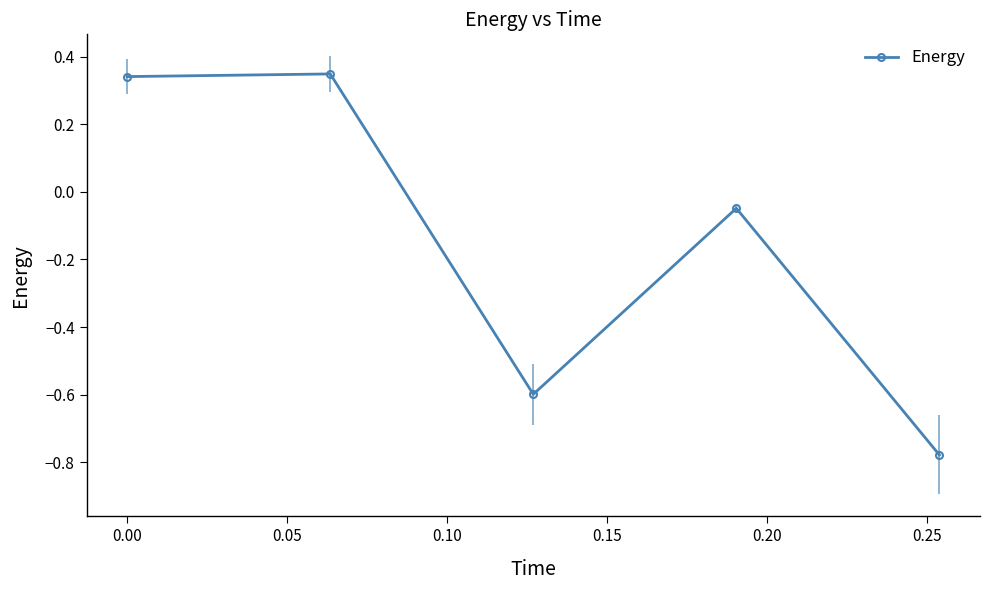

What is the value of the 3rd point from the left?

-0.6